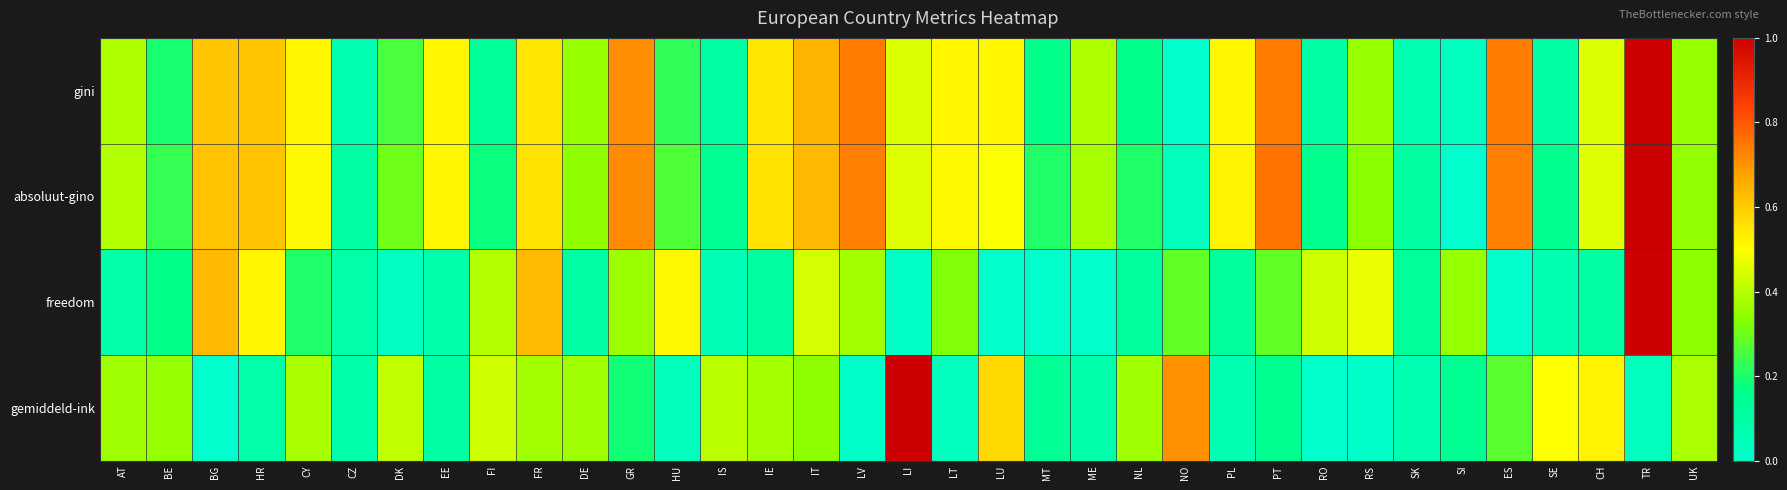

At how many categories does at least one series exceed 0?

35